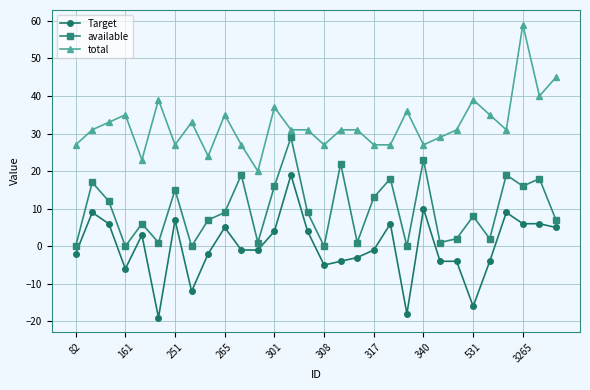

True or false: total and Target cross at least once.

False